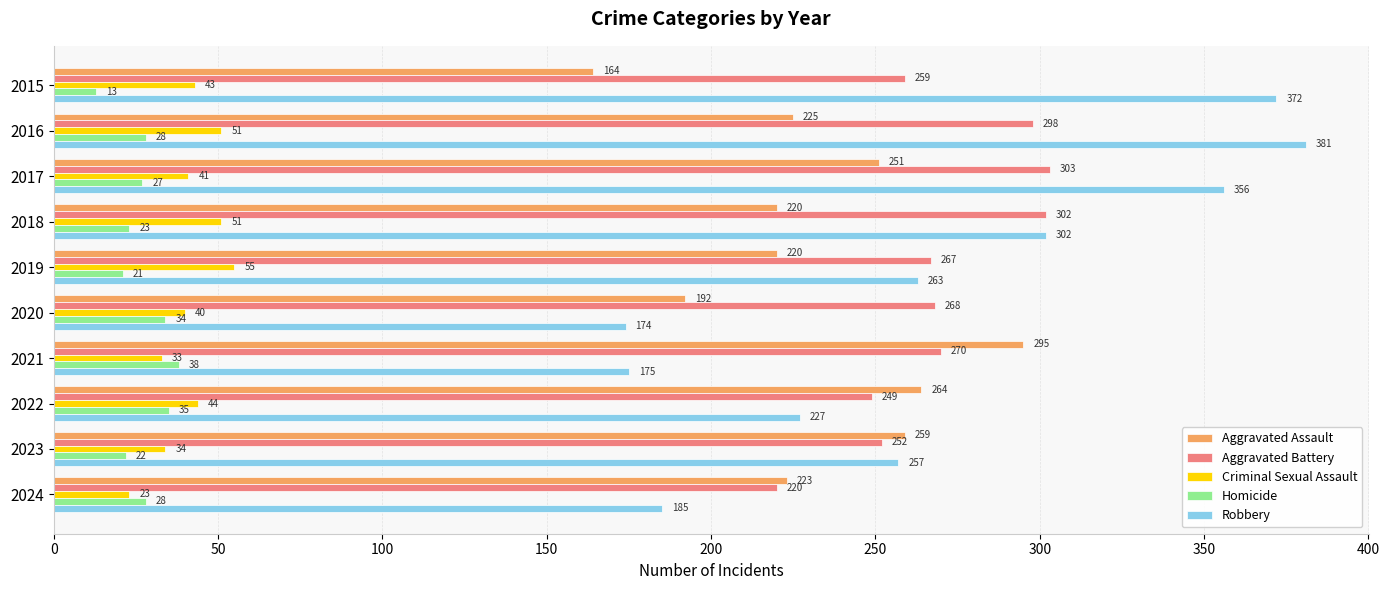

How many data points in Criminal Sexual Assault are less than 43?

5